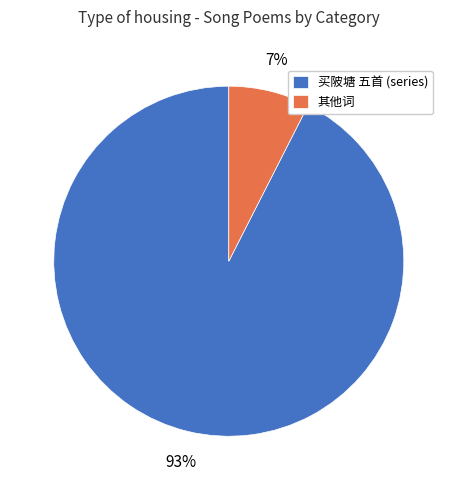

How many slices are in this pie chart?

2